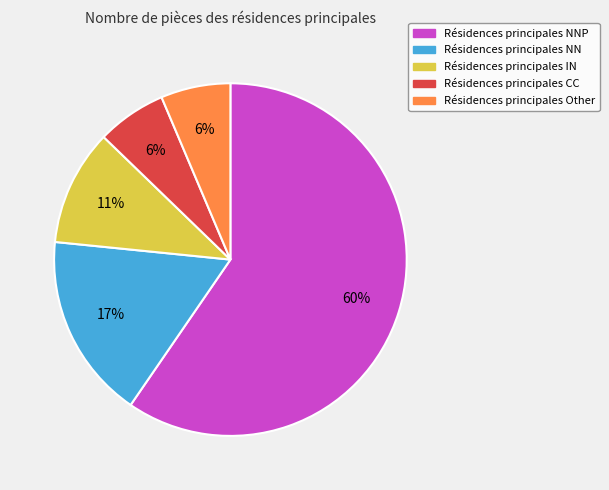

To the nearest percent, what is the average slice percentage?

20%